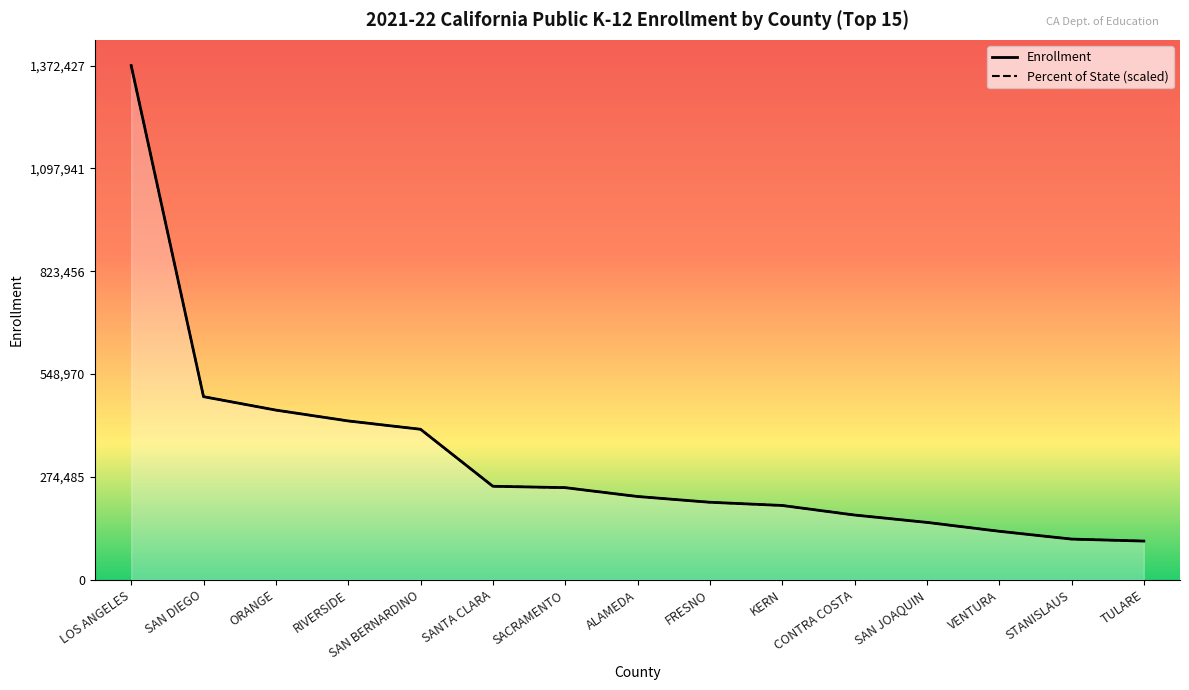

Read the Enrollment value at SAN DIEGO.

488590.0